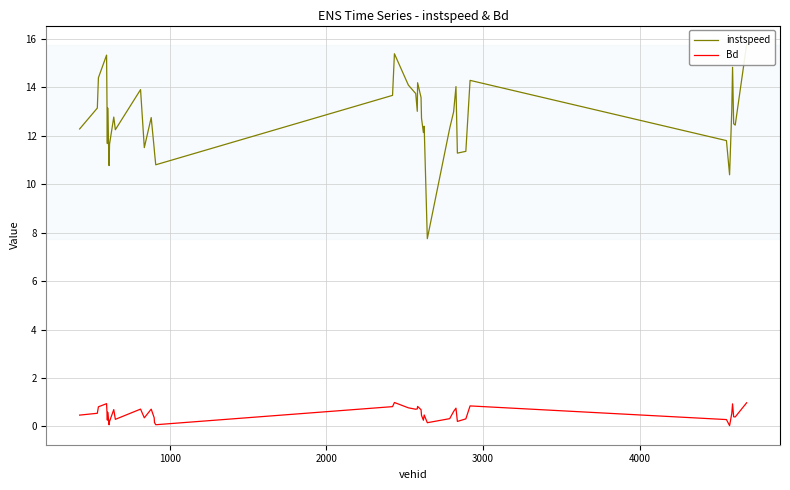

True or false: instspeed and Bd cross at least once.

False